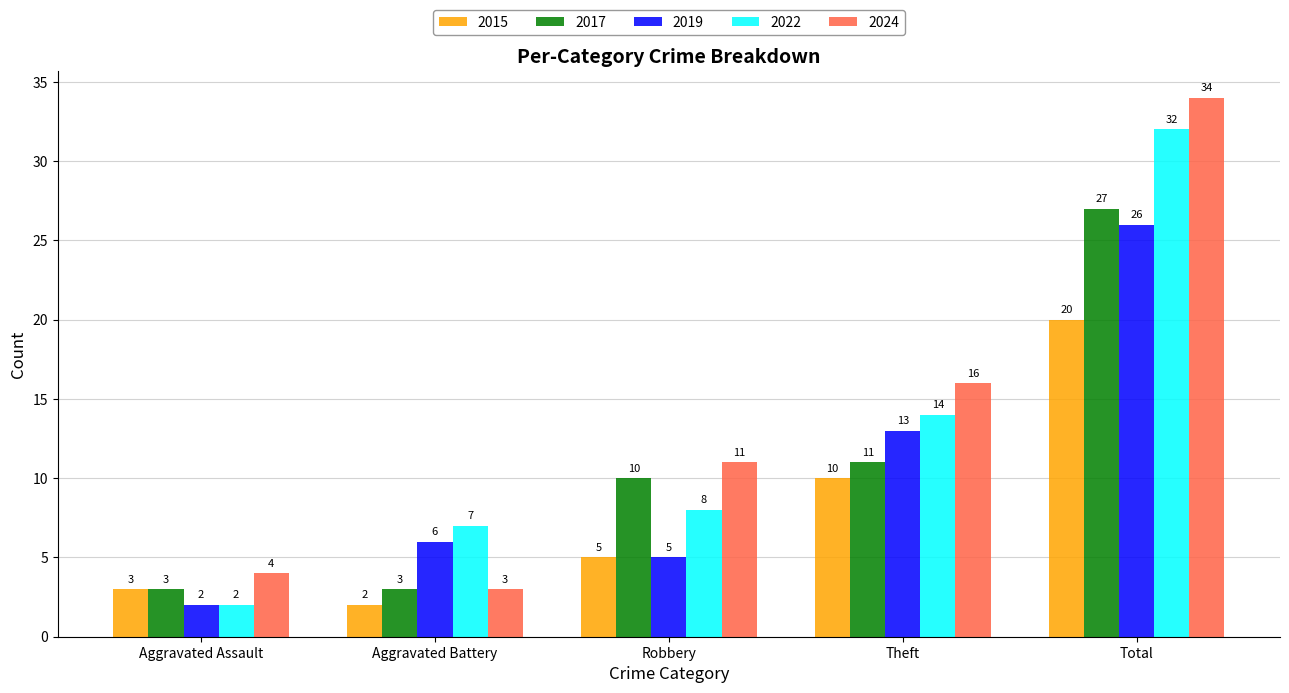

What is the minimum value shown in the chart?

2